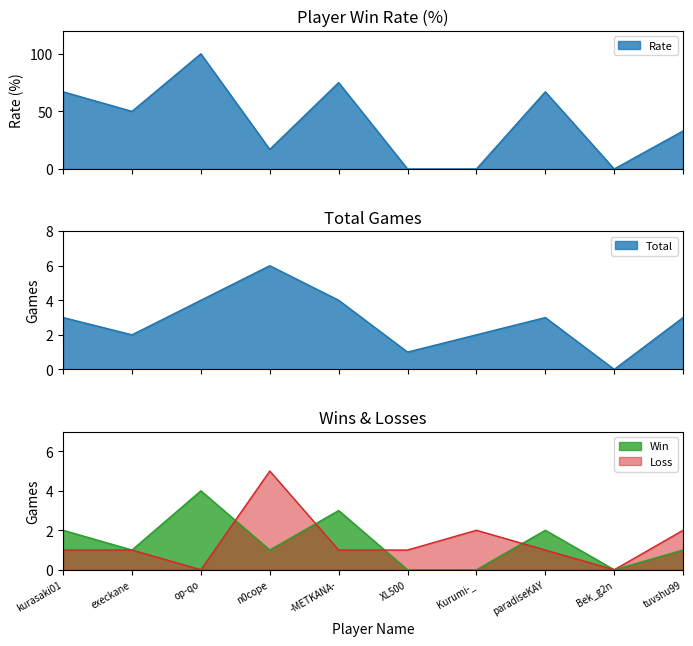

In Win, how many points are lower than both neighbors (excluding endpoints)?

3